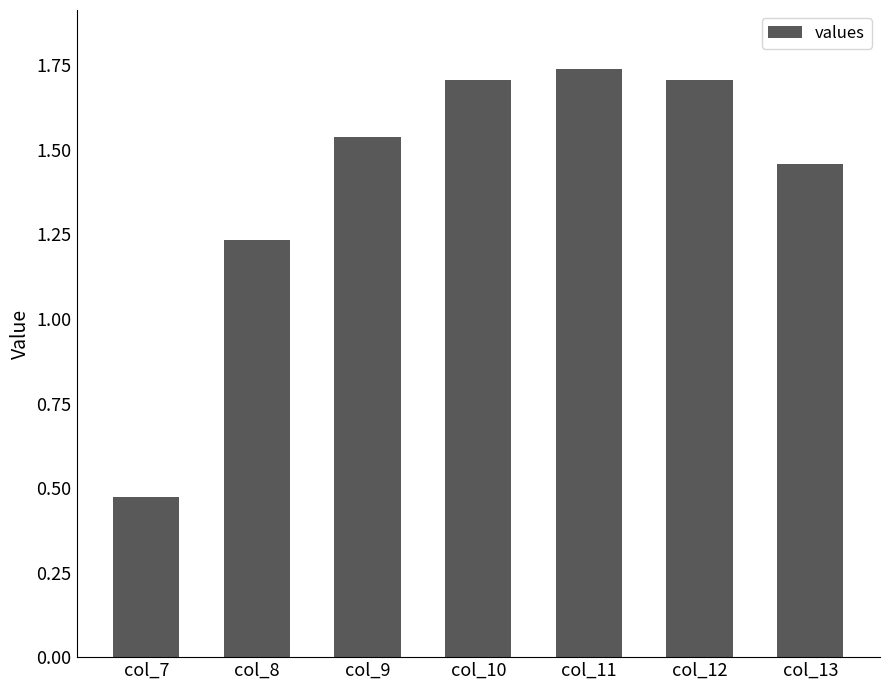

Between col_9 and col_7, which is larger?

col_9